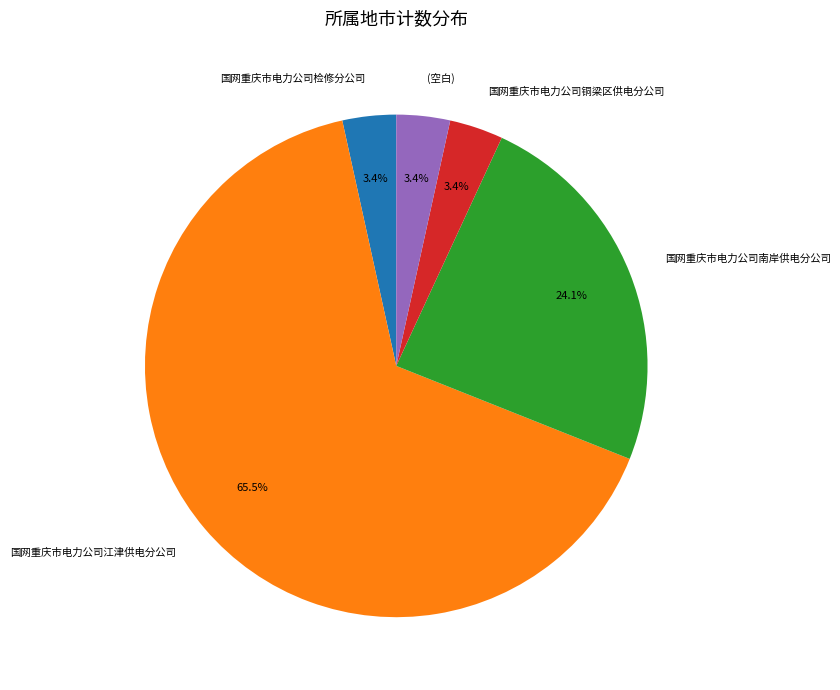

What is the majority slice?

国网重庆市电力公司江津供电分公司